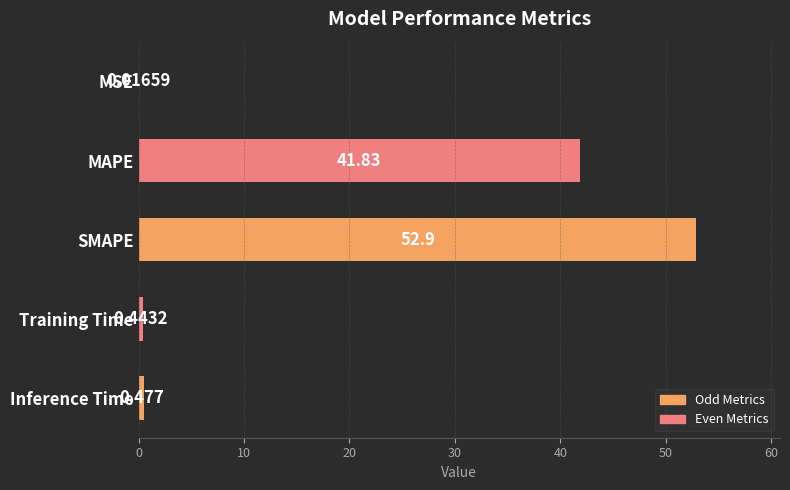

Between MSE and Training Time, which is larger?

Training Time